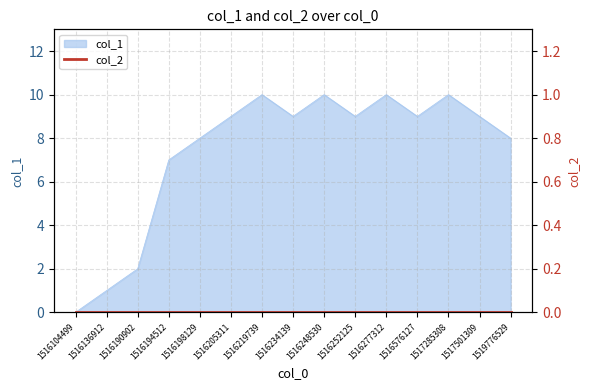

What is the ratio of the value at 1516194512 to the value at 1516234139?

0.8